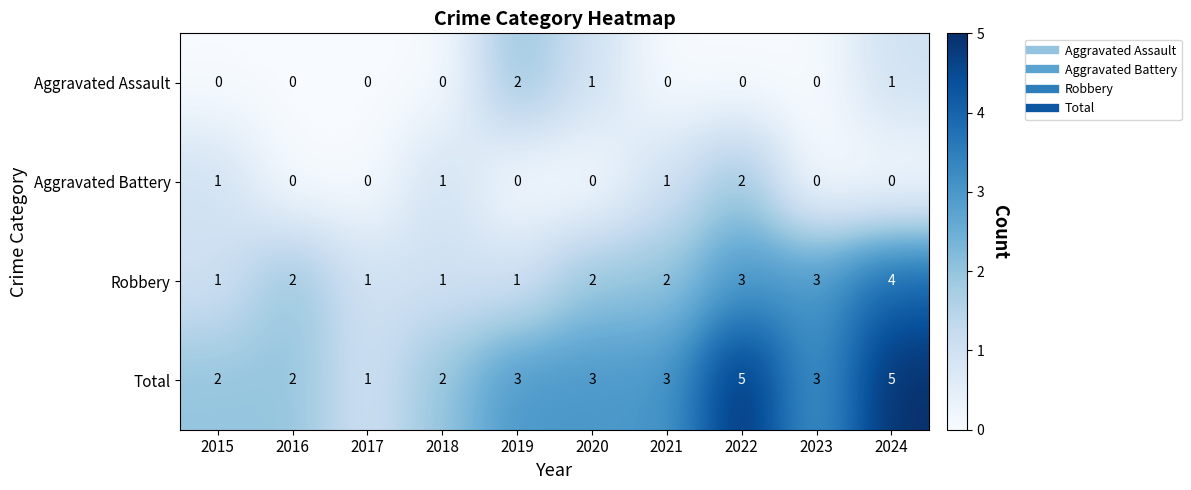

Which series has the largest total across all categories?

Total